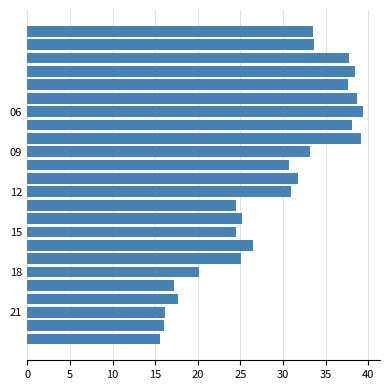

What is the value of the 8th bar from the top?

38.1